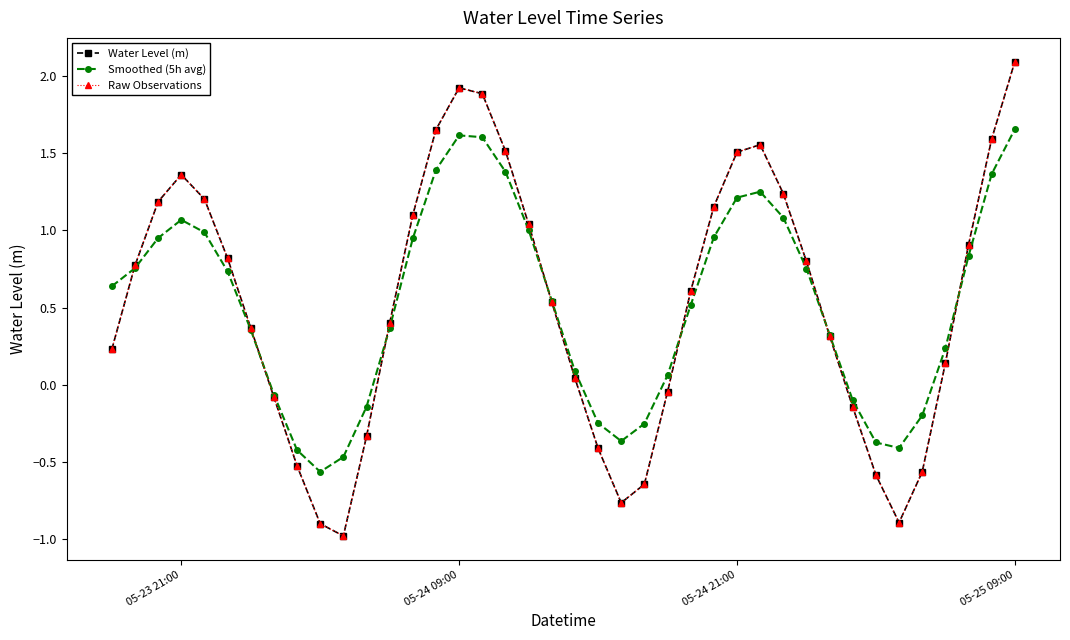

Does the chart have visible grid lines?

No